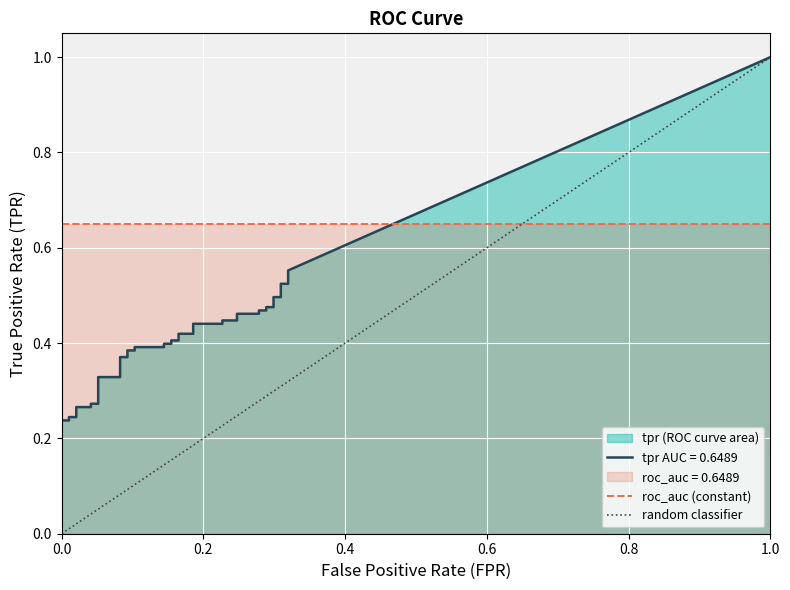

True or false: tpr and fpr cross at least once.

False